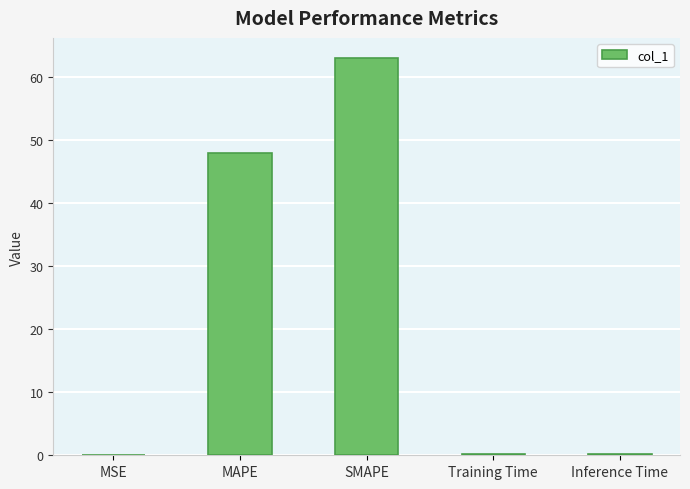

Which has a higher value, MSE or MAPE?

MAPE